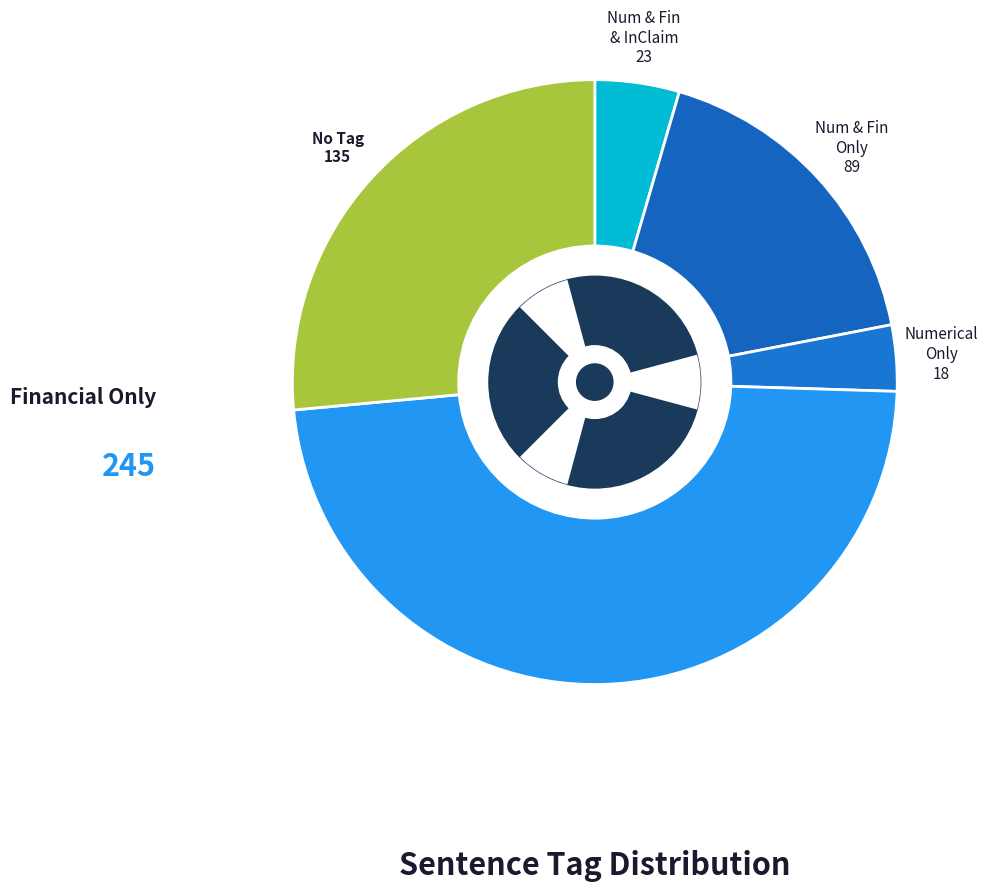

Count the number of slices in the pie.

5